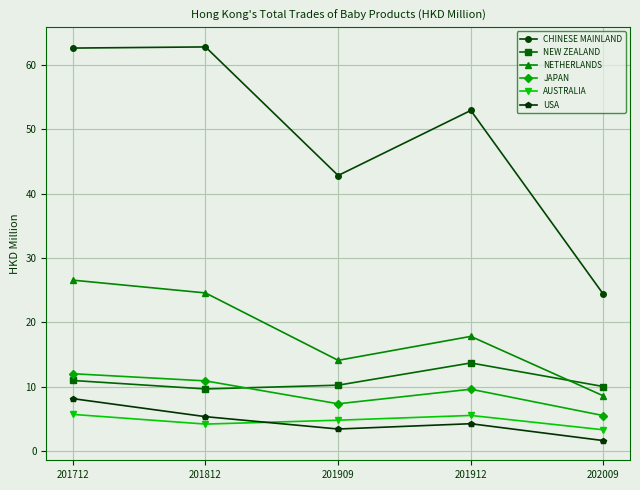

List the series in order of their peak value, lowest first.

AUSTRALIA, USA, JAPAN, NEW ZEALAND, NETHERLANDS, CHINESE MAINLAND